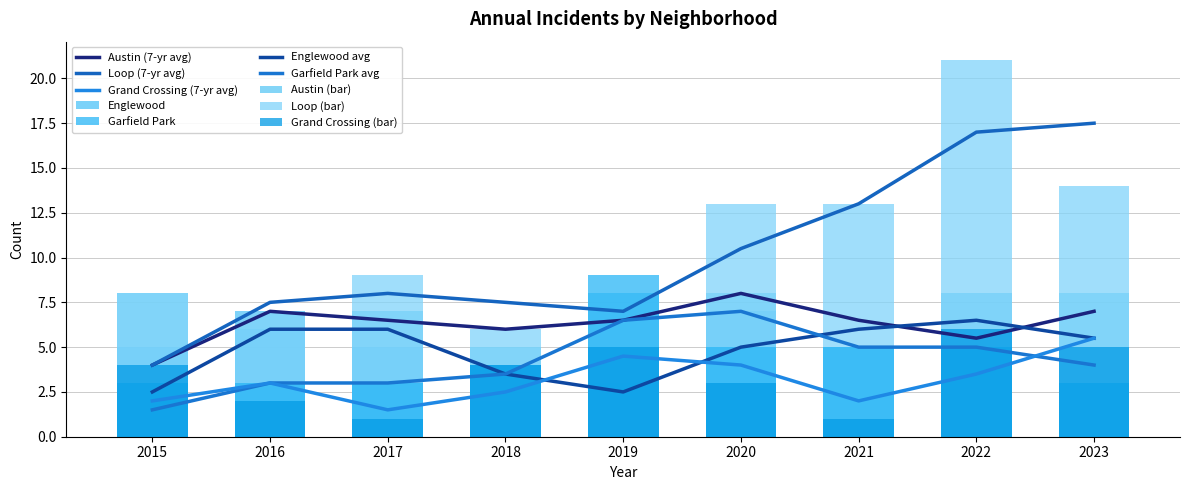

What is the difference between the highest and lowest values at 2020?

10